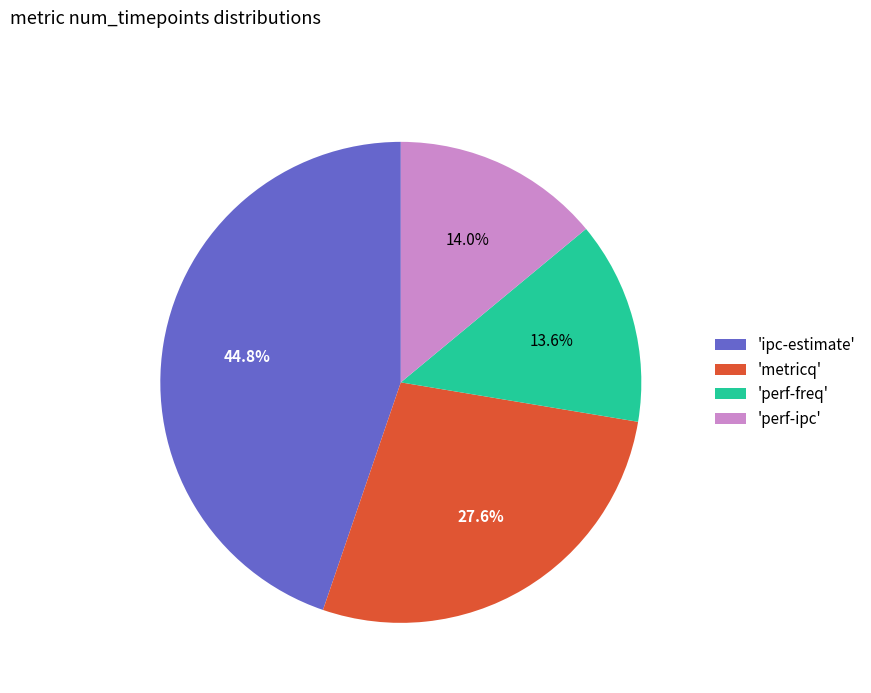

How many segments does this pie chart have?

4